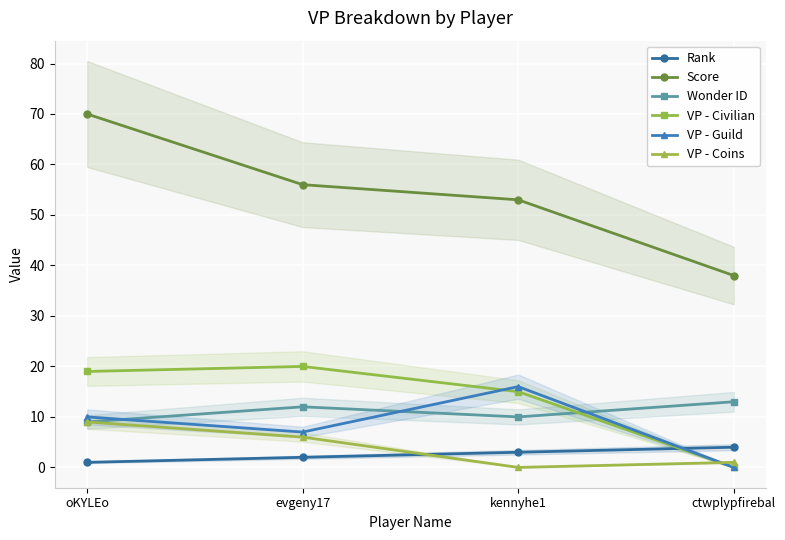

Is it true that Wonder ID equals 3 at evgeny17?

False